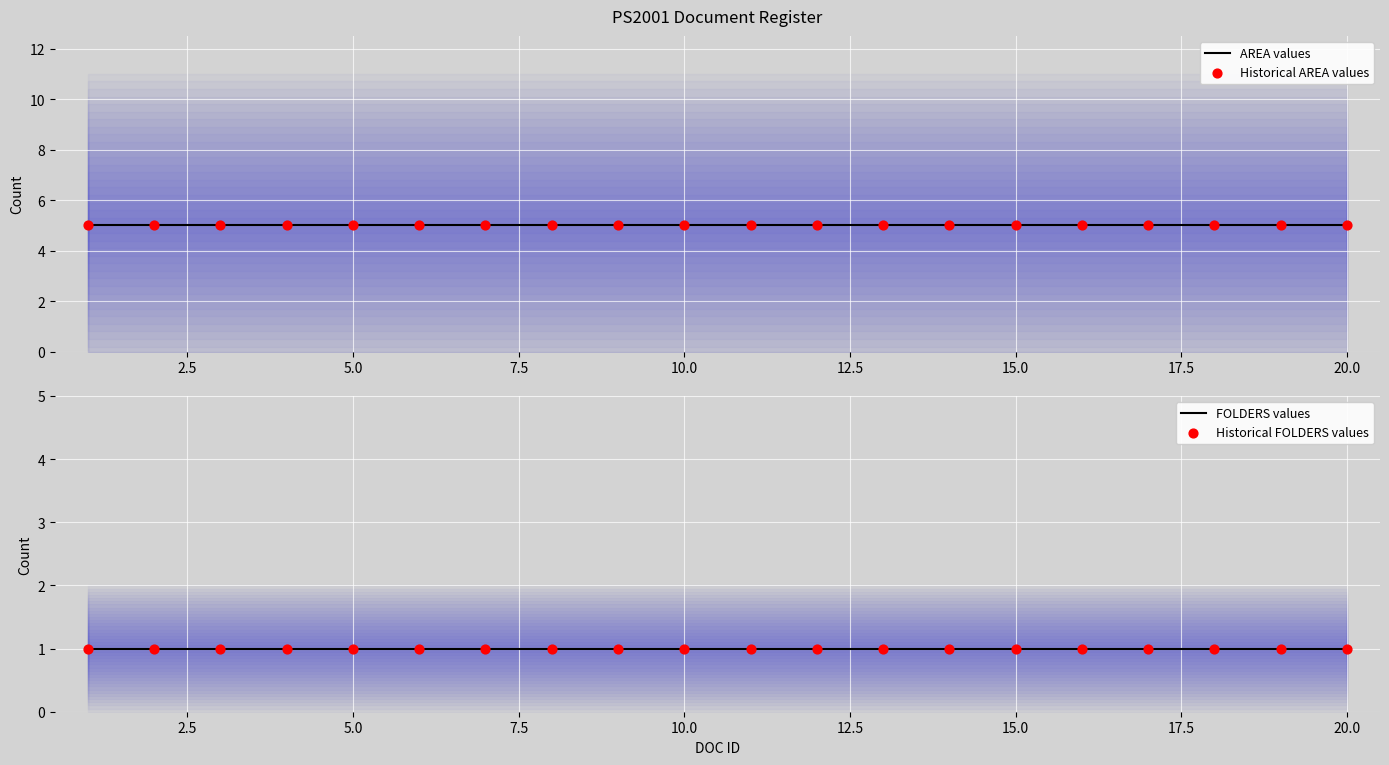

At how many categories does at least one series exceed 3?

20